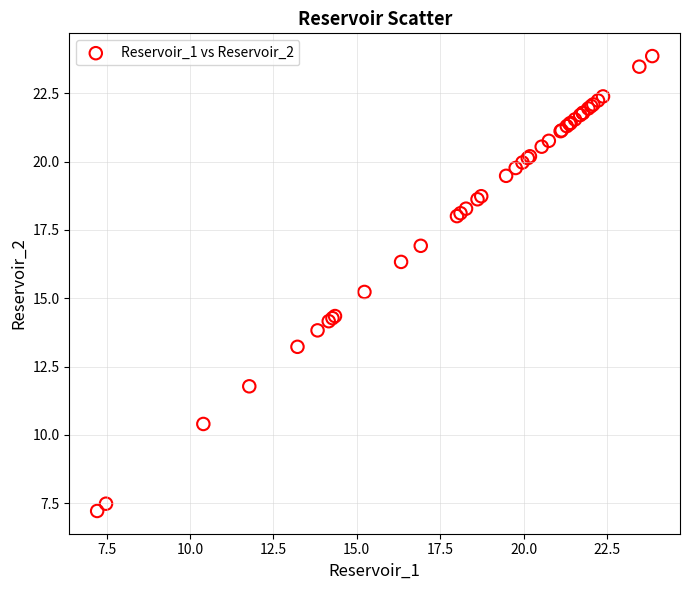

What Y value in the scatter plot is closest to 15?

15.2